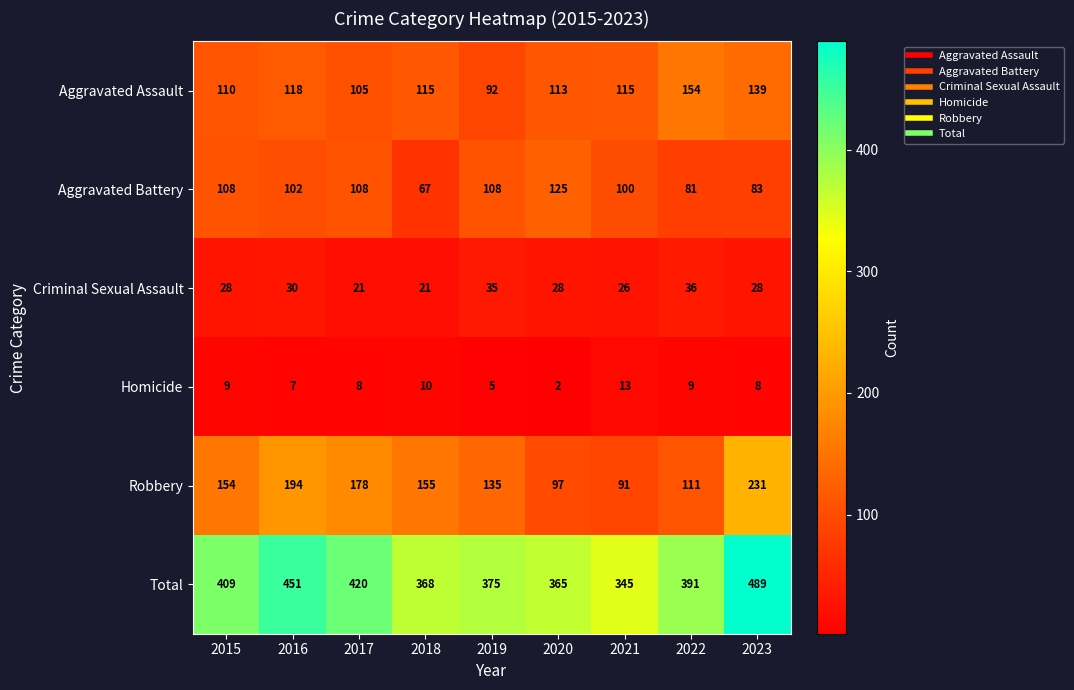

What is the difference between the second highest and minimum values in the Aggravated Assault series?

47